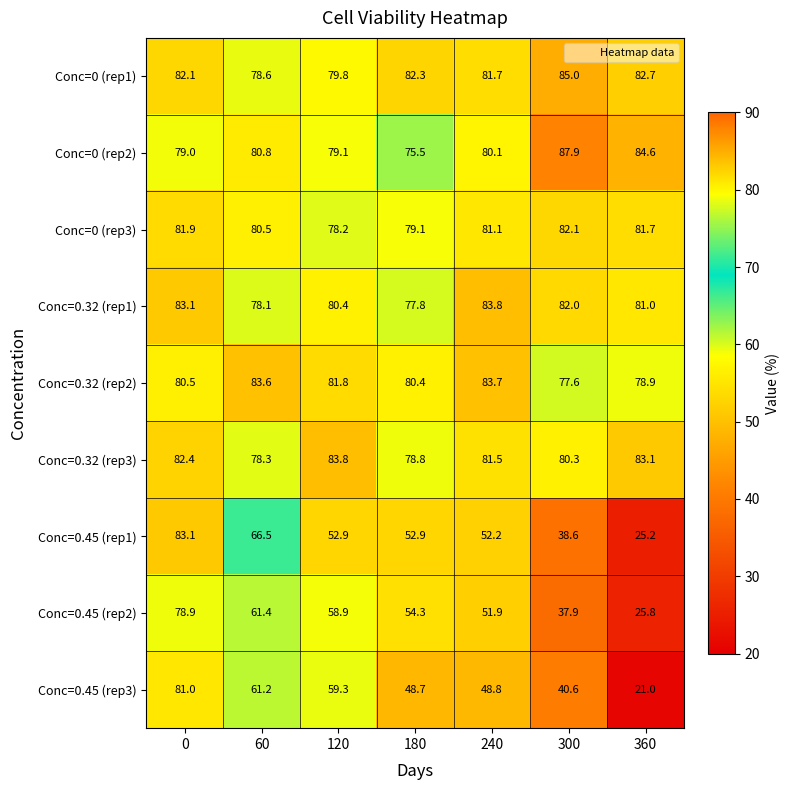

What is the average value of the Conc=0.45 (rep2) series?

52.7